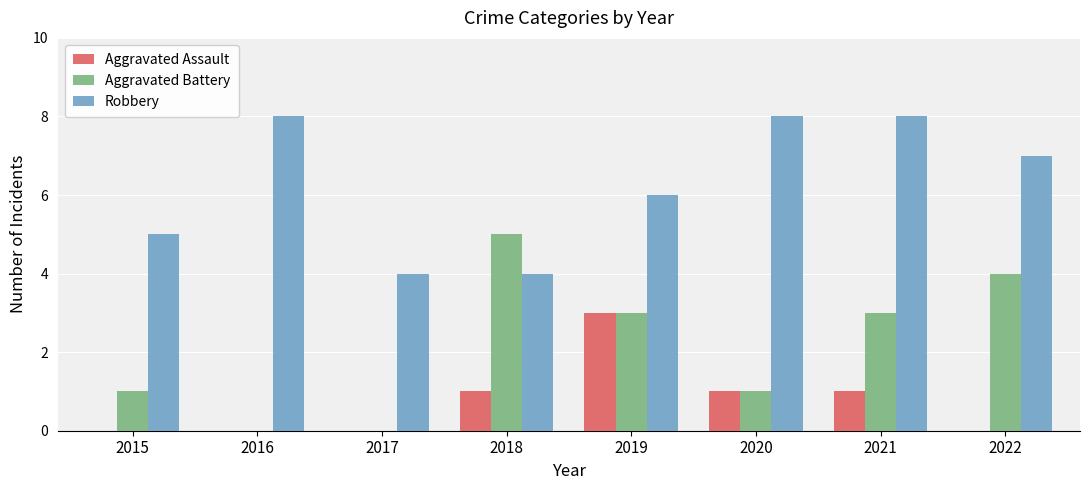

Is the value of Aggravated Battery at 2016 greater than the value of Aggravated Assault at 2019?

No